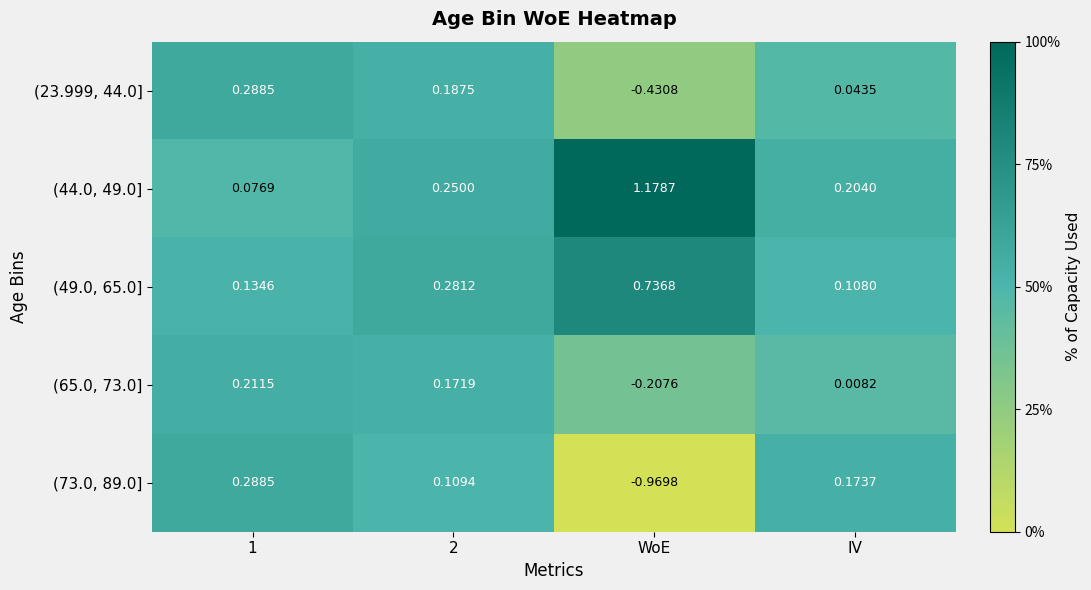

At which label is (23.999, 44.0] closest to 0?

IV